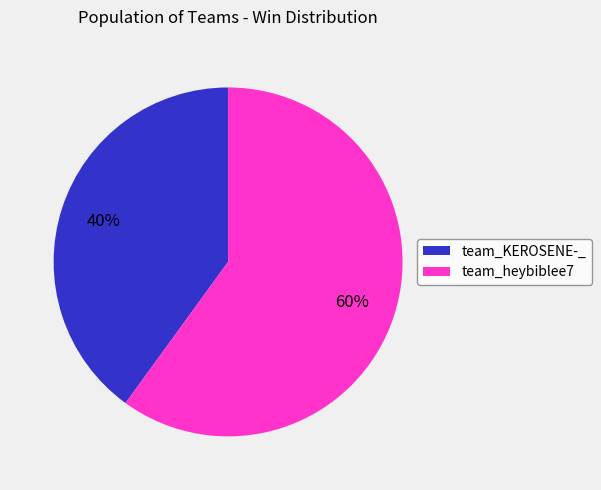

Which has a higher value, team_heybiblee7 or team_KEROSENE-_?

team_heybiblee7